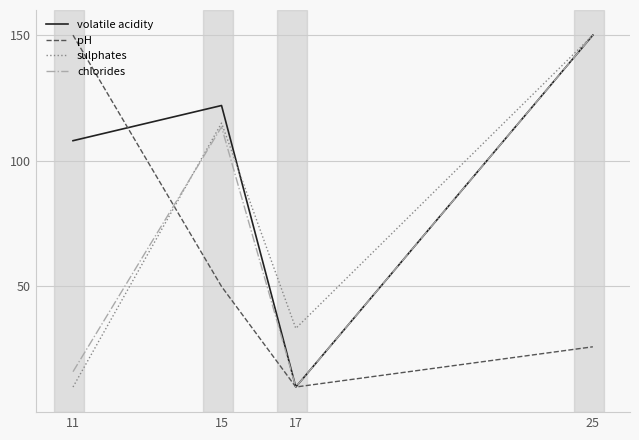

At 15, list the series in order from smallest to largest.

pH, chlorides, sulphates, volatile acidity